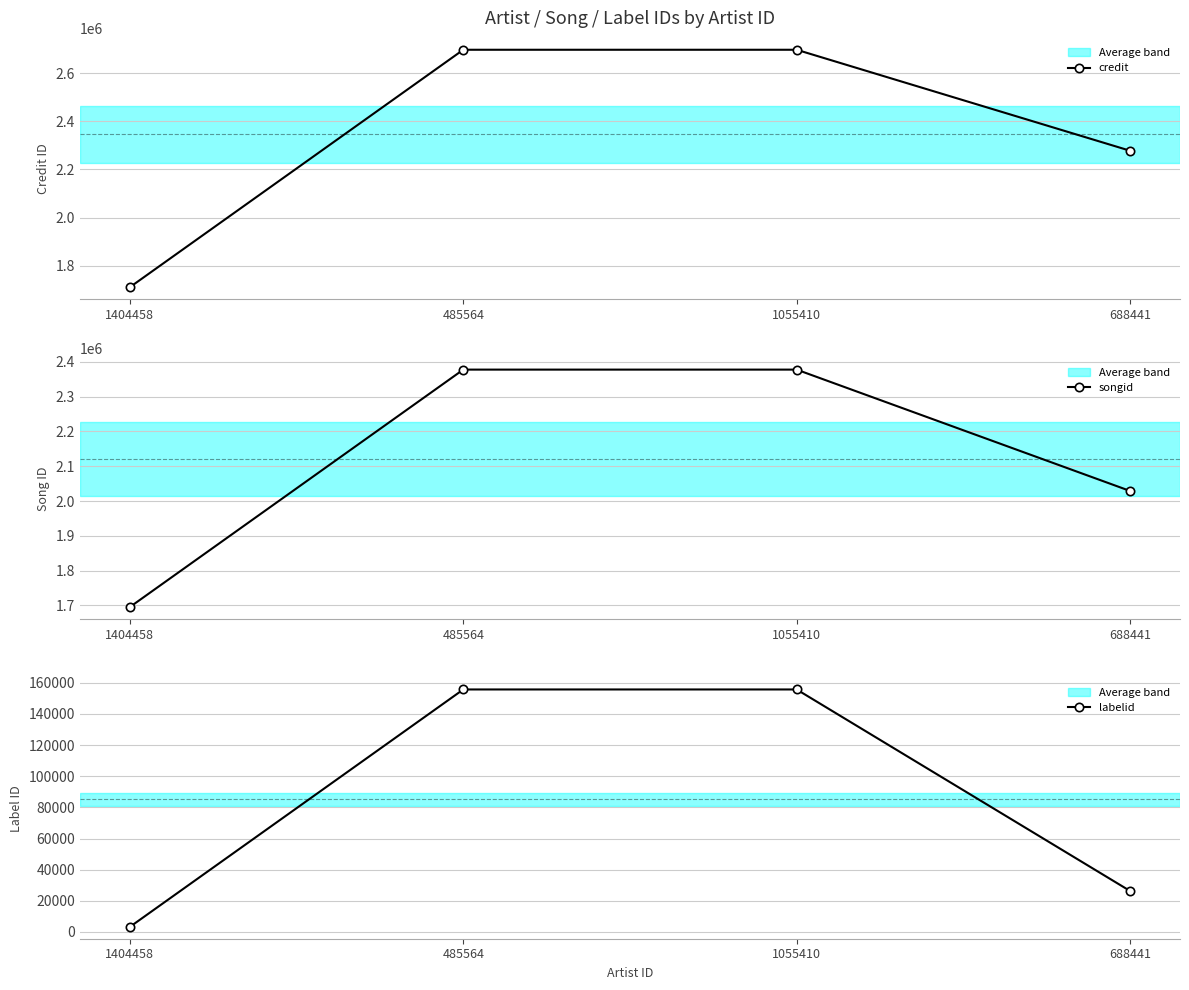

Is it true that songid equals 2028957 at 688441?

True